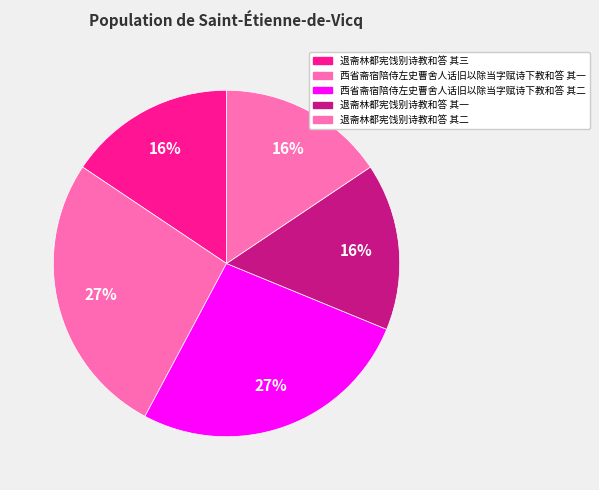

How many segments does this pie chart have?

5